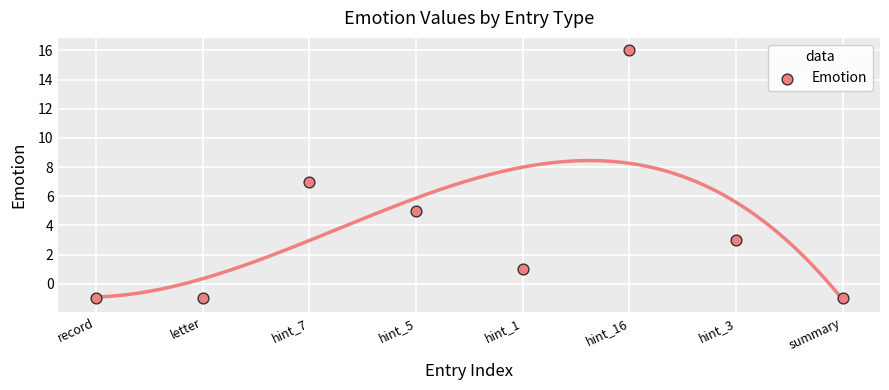

What is the average X value?

4